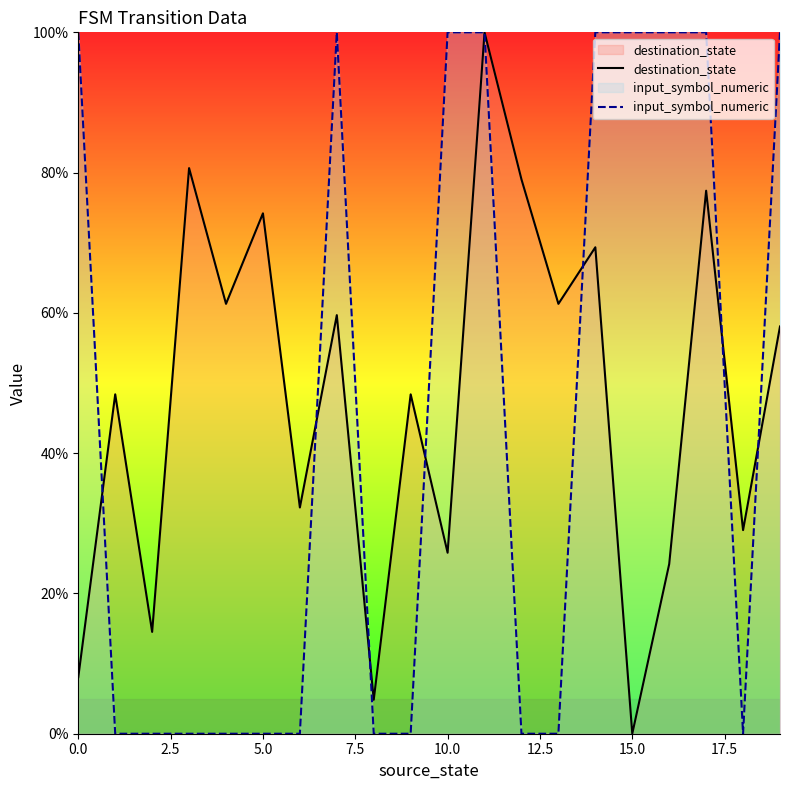

Which series ends up on top after the final intersection of input_symbol_numeric and destination_state?

input_symbol_numeric